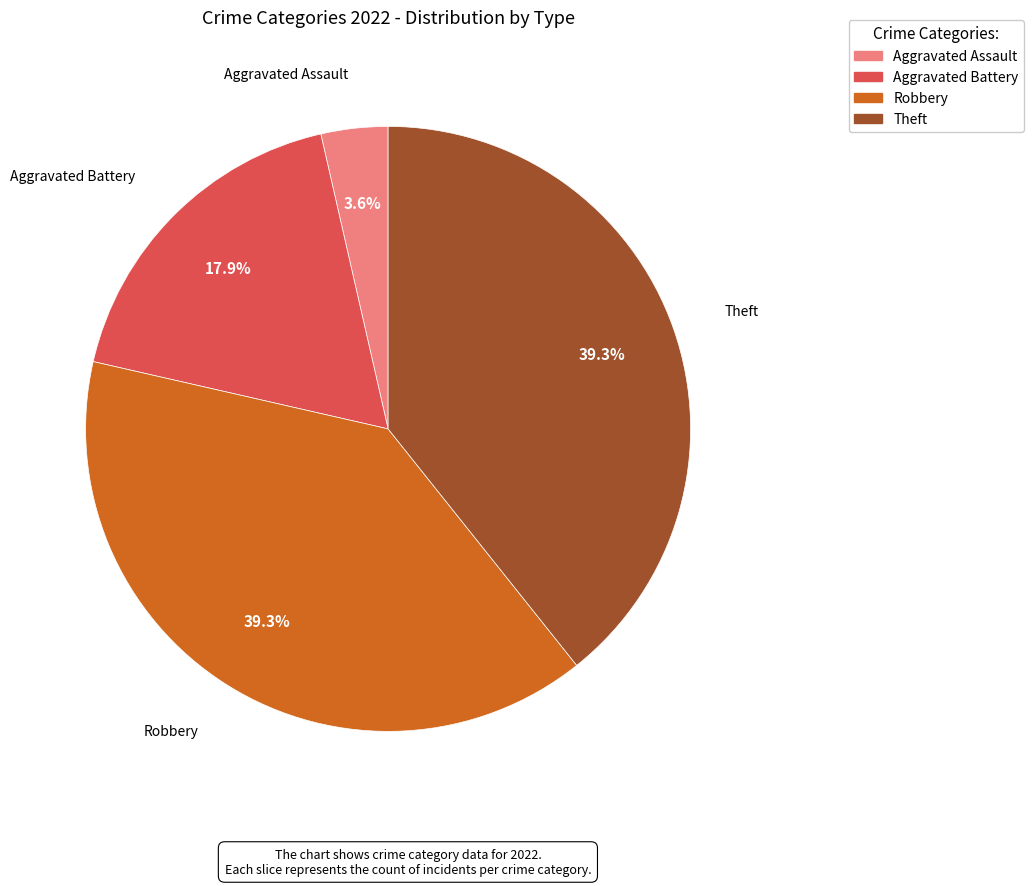

How many slices are in this pie chart?

4